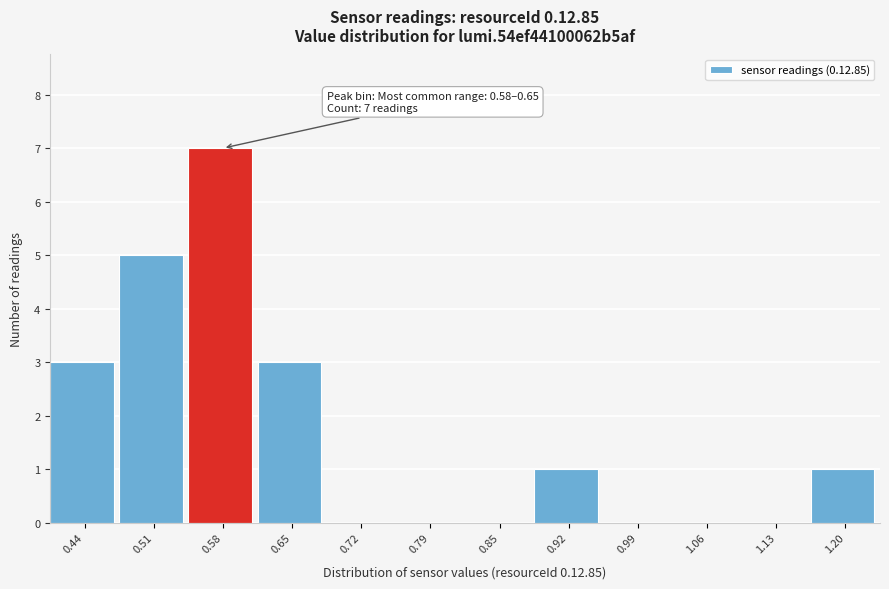

Reading left to right, transcribe all the data shown in this chart.

0.44=3	0.51=5	0.58=7	0.65=3	0.72=0	0.79=0	0.85=0	0.92=1	0.99=0	1.06=0	1.13=0	1.20=1